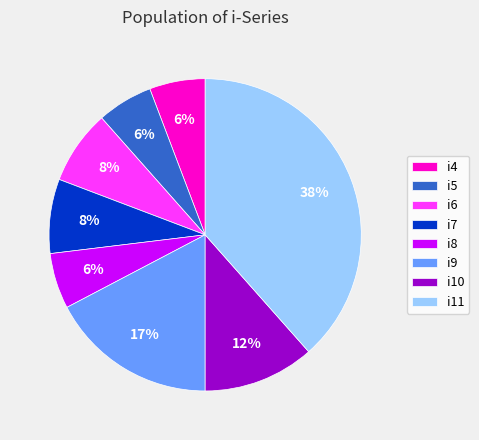

What percentage is the i7 slice, to the nearest percent?

8%